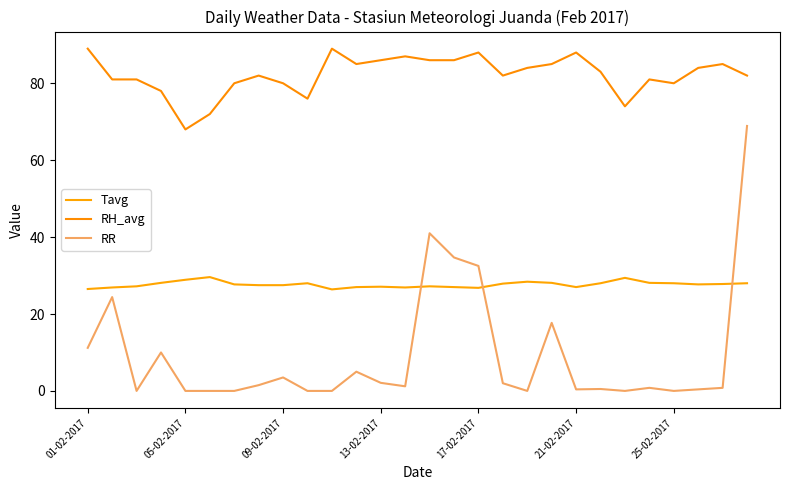

Which series has the largest range (max minus min)?

RR